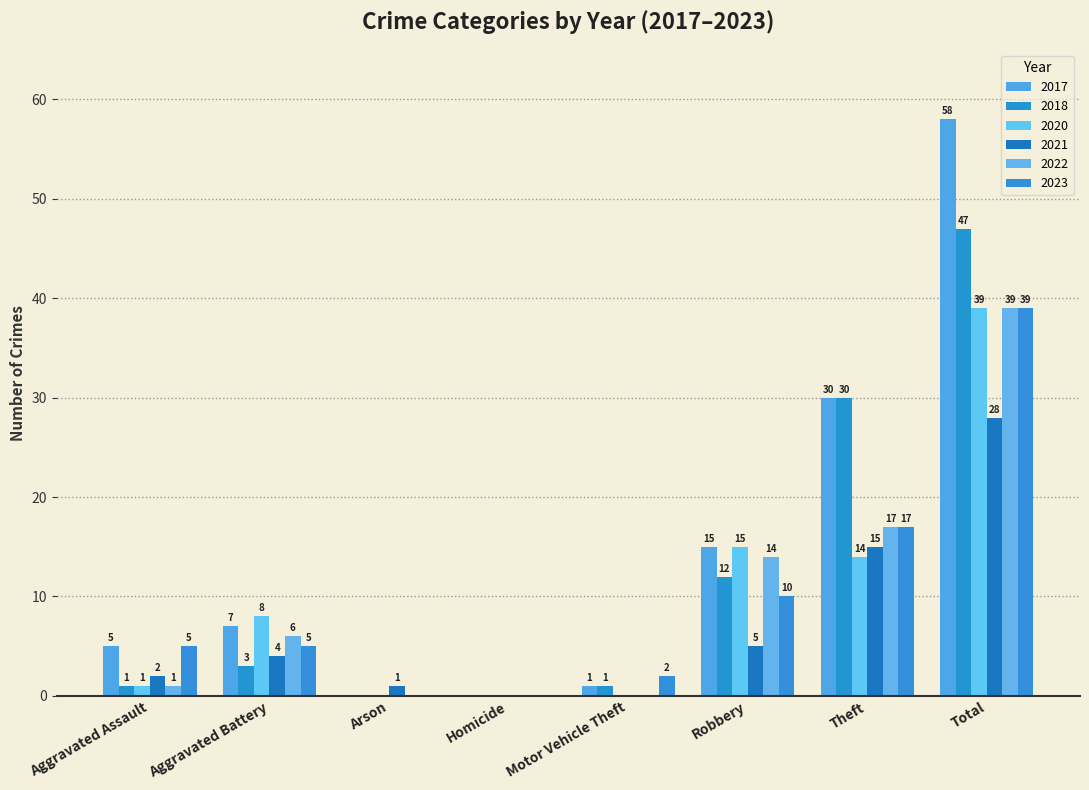

Read the 2022 value at Total, to the nearest 5.

40